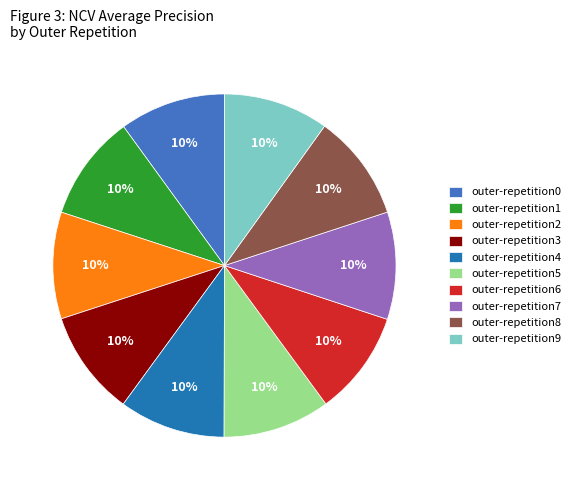

Does outer-repetition0 account for over 50% of the chart?

No